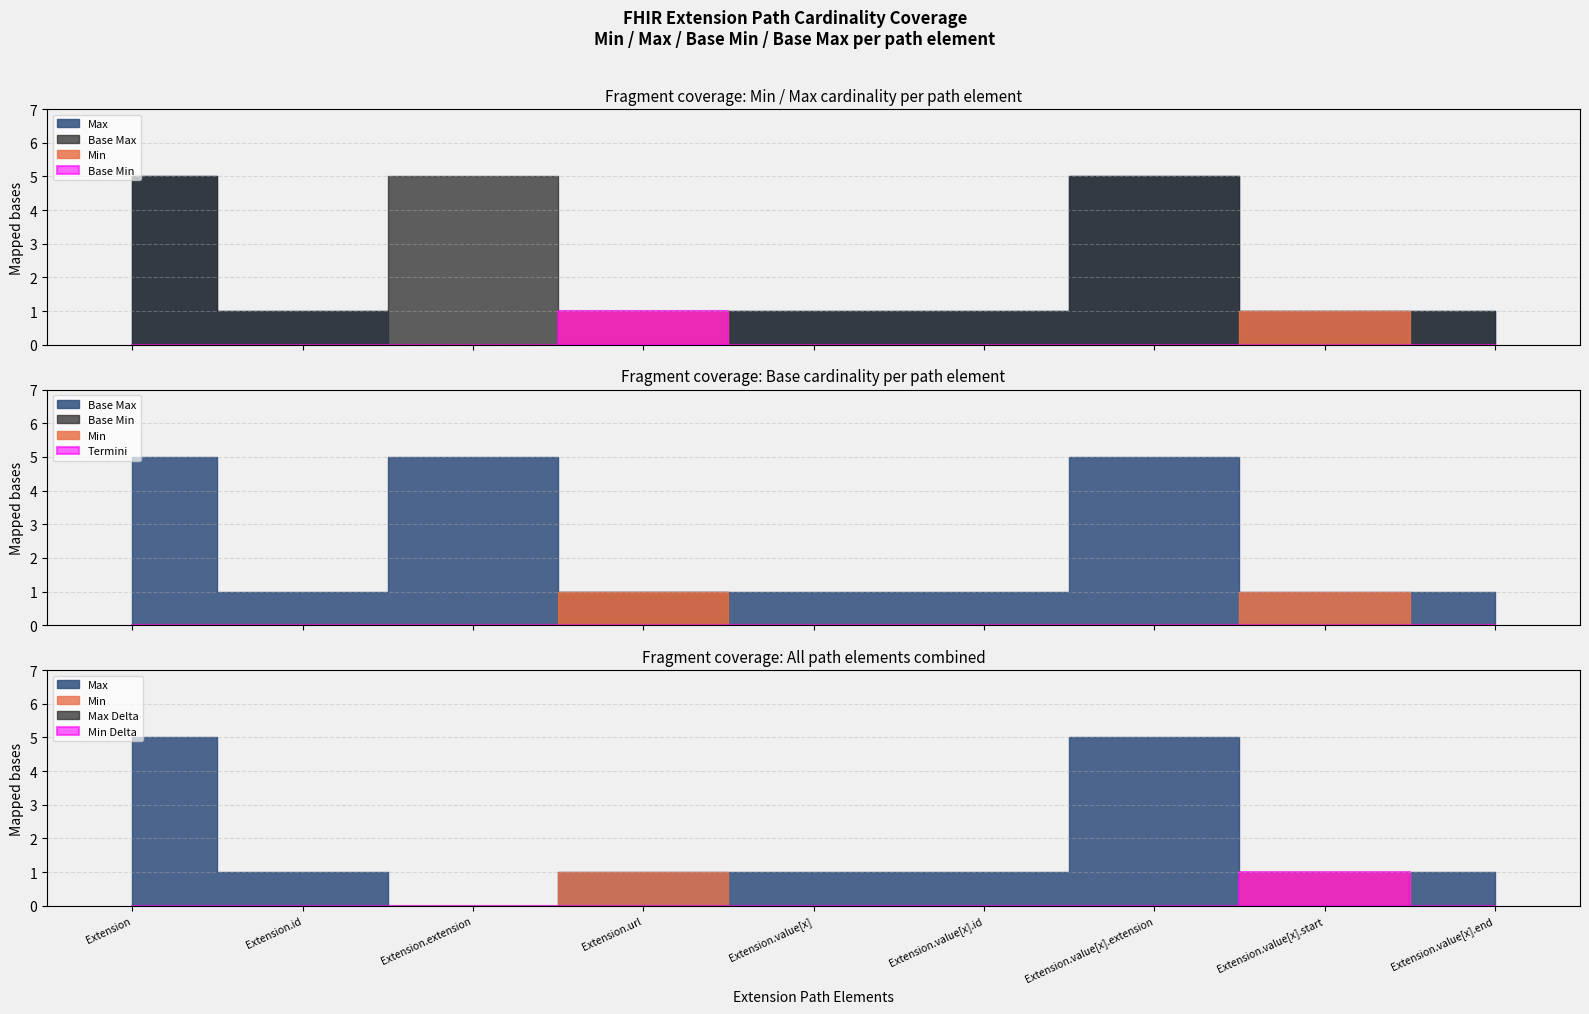

How many lines are shown in the chart?

4